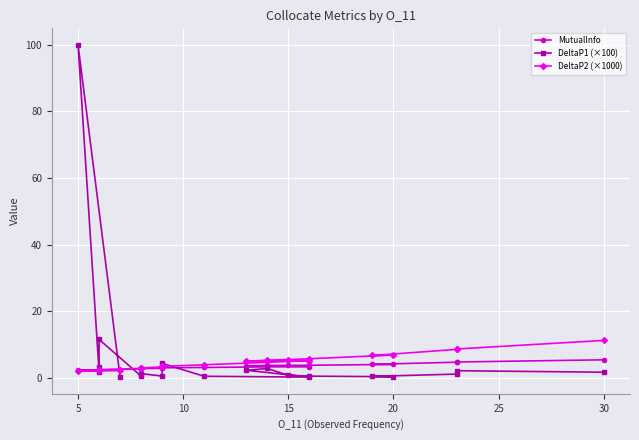

At how many categories does at least one series exceed 88?

1